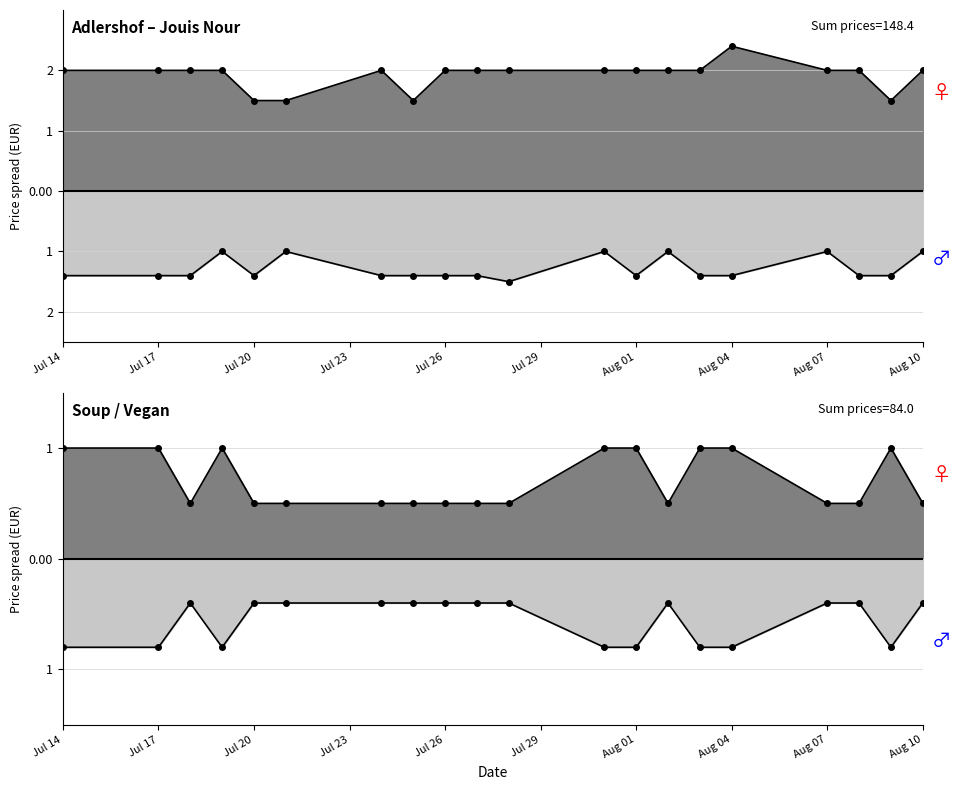

True or false: bio (meat) and vegetarian intersect in this chart.

False